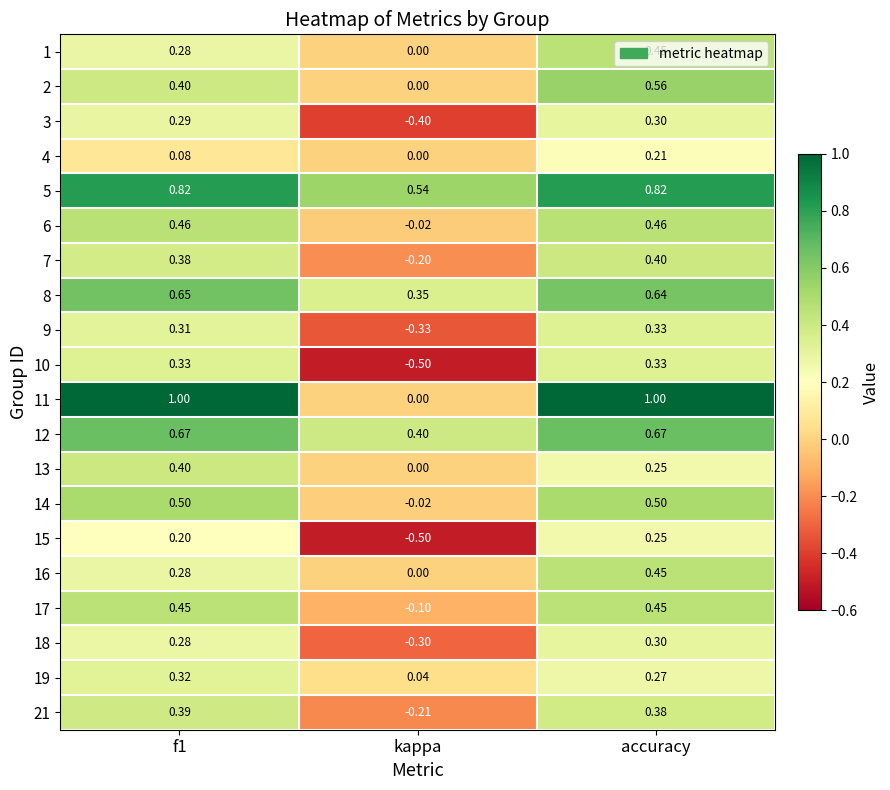

Where is 4 nearest to the value 0?

kappa